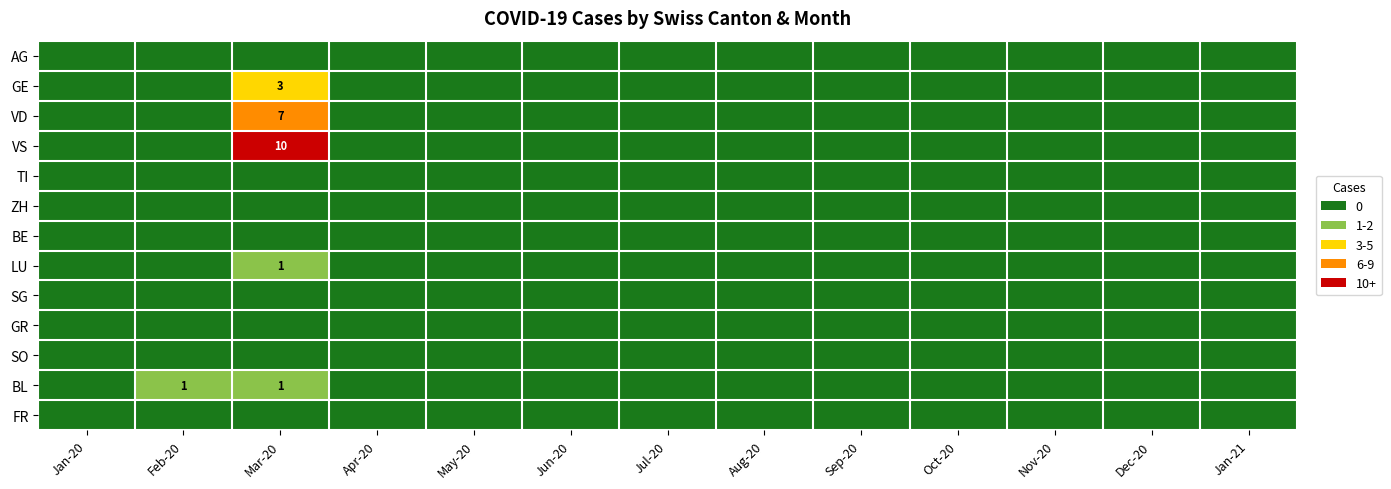

The value of GR at May-20 is 0. True or false?

True